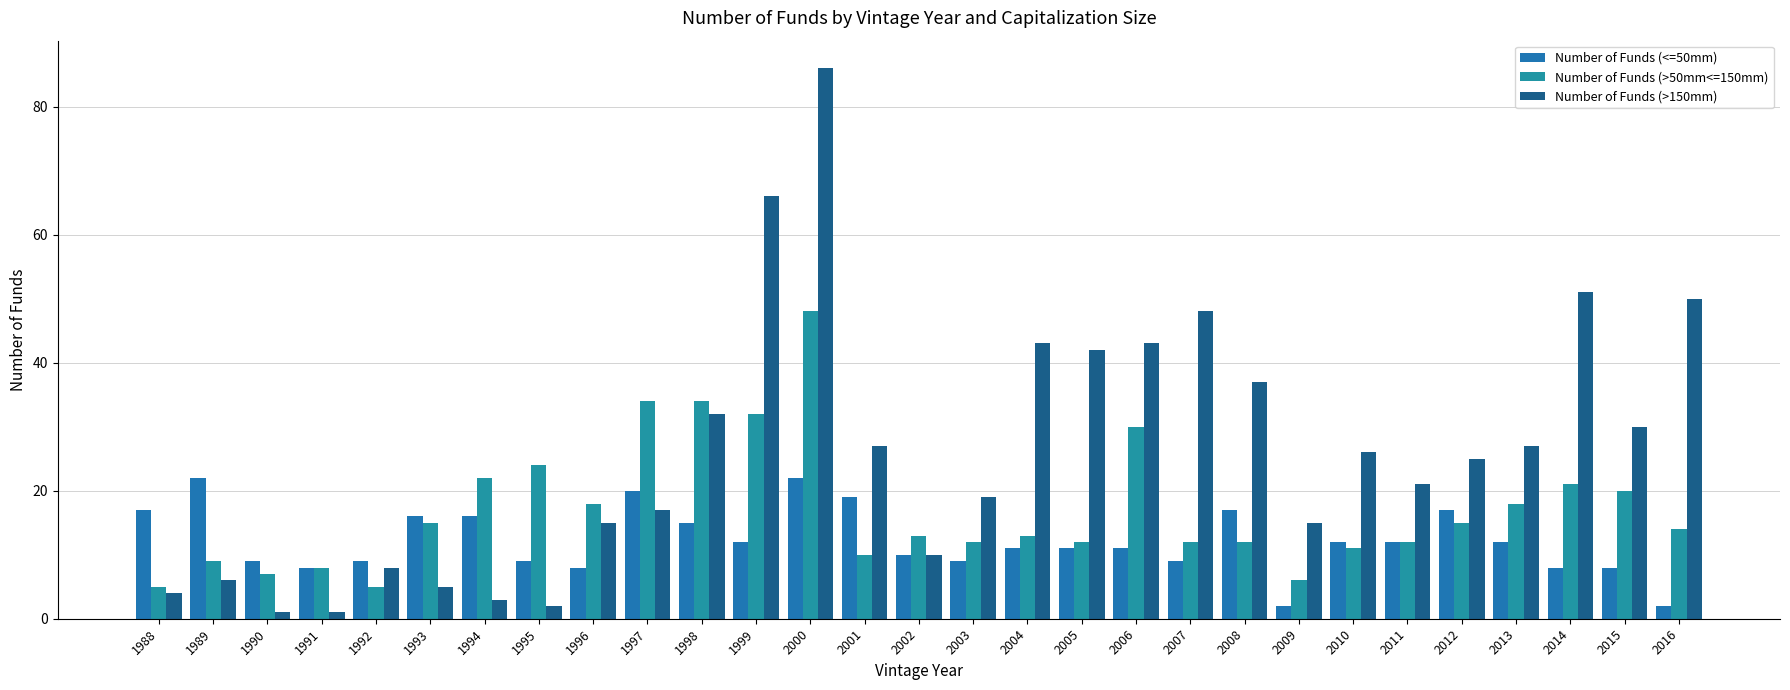

Count the number of data series in this chart.

3